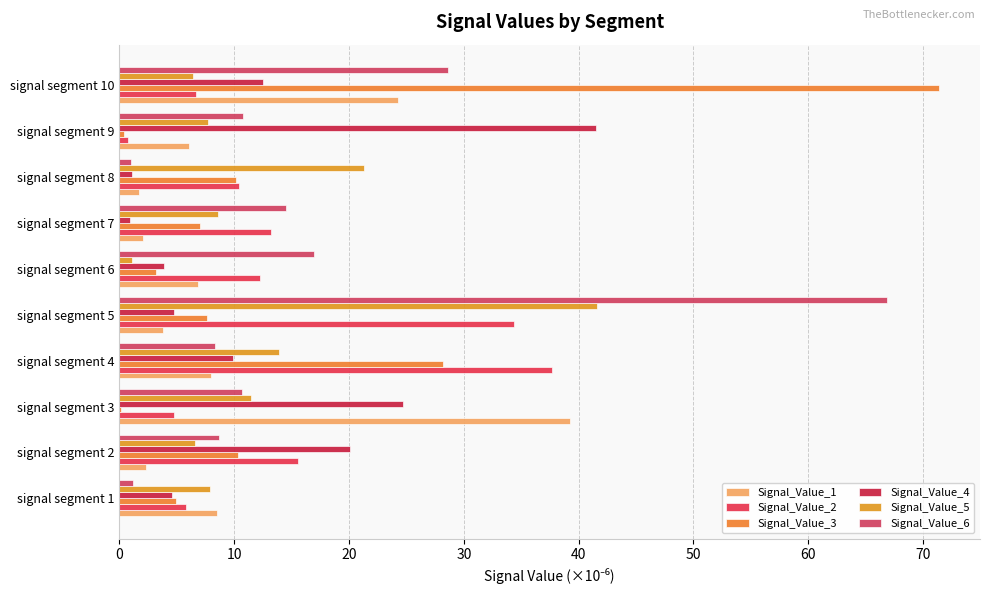

At which category is the sum across all series the highest?

signal segment 5